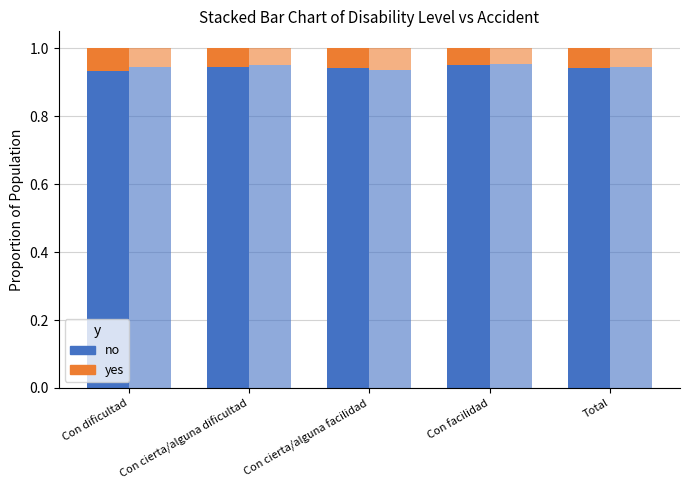

The value of no at Con dificultad is 0.5. True or false?

False